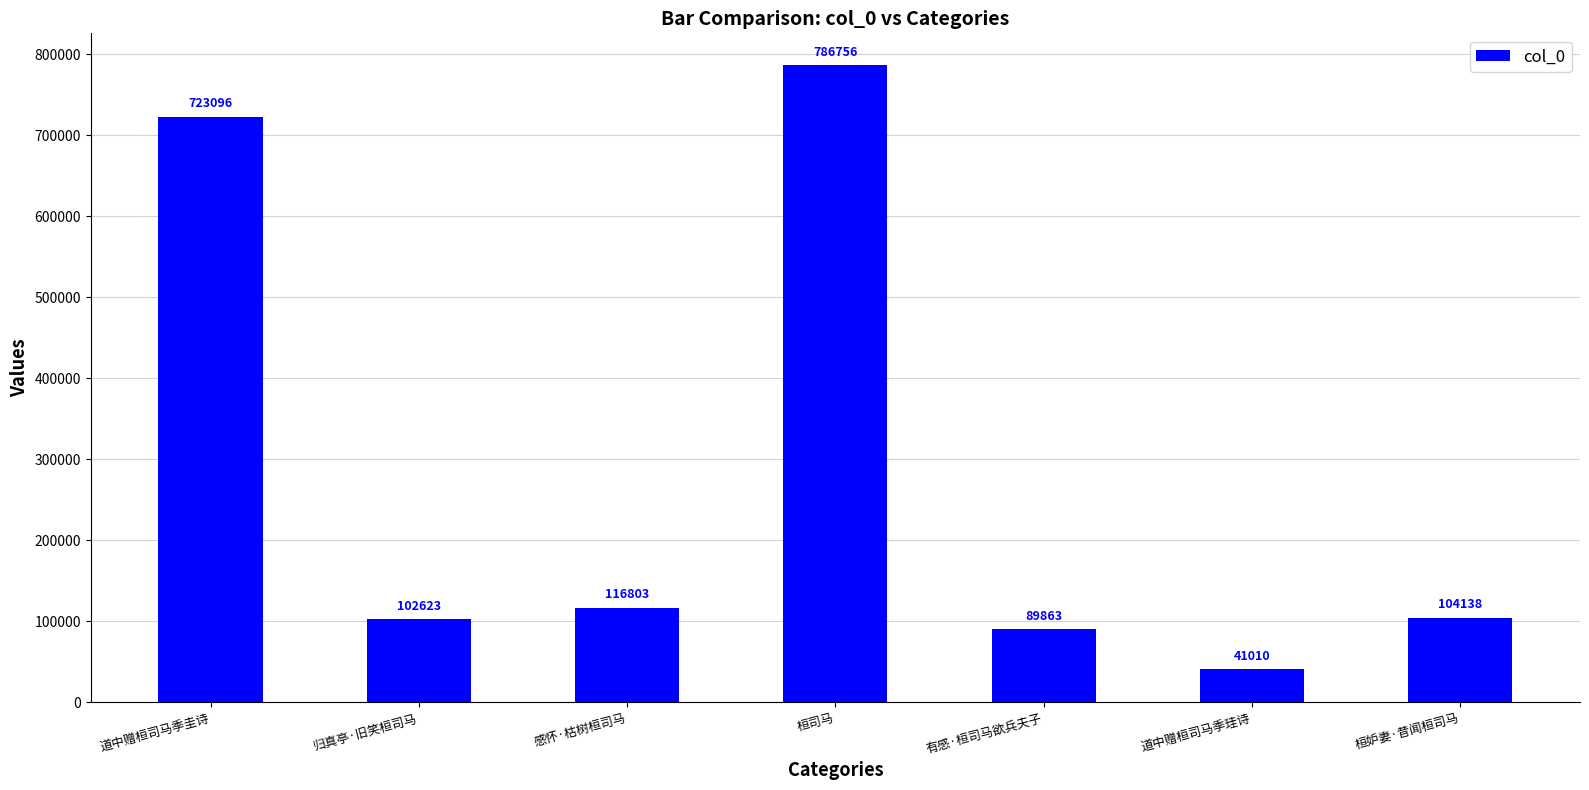

What is the label of the 1st bar from the left?

道中赠桓司马季圭诗